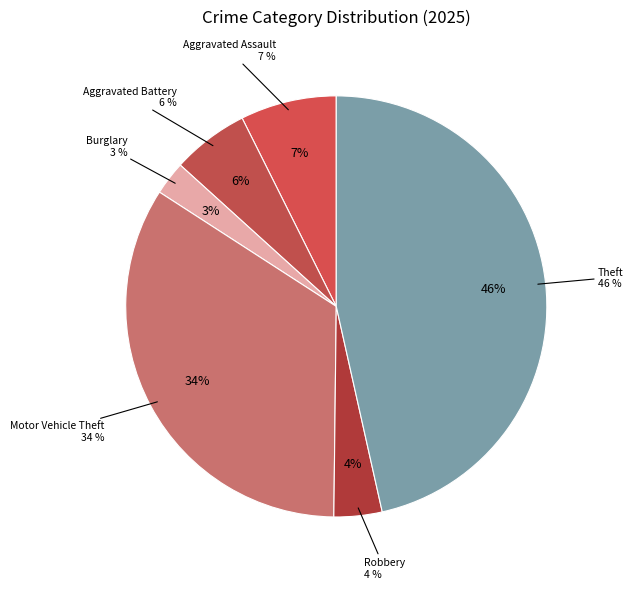

To the nearest percent, what portion does Theft represent?

46%